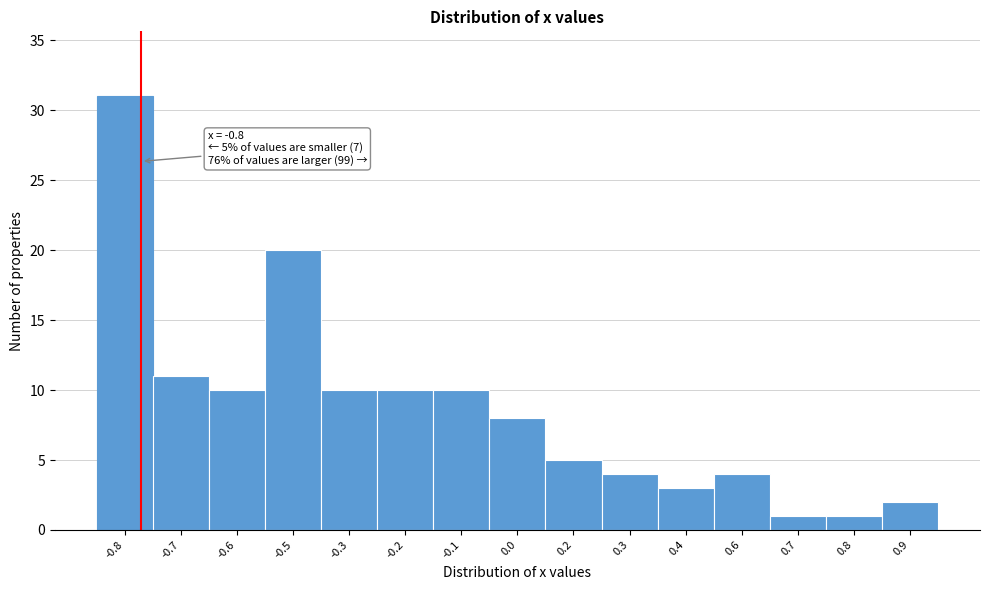

Reading right to left, what are all the values shown in this chart?

2	1	1	4	3	4	5	8	10	10	10	20	10	11	31